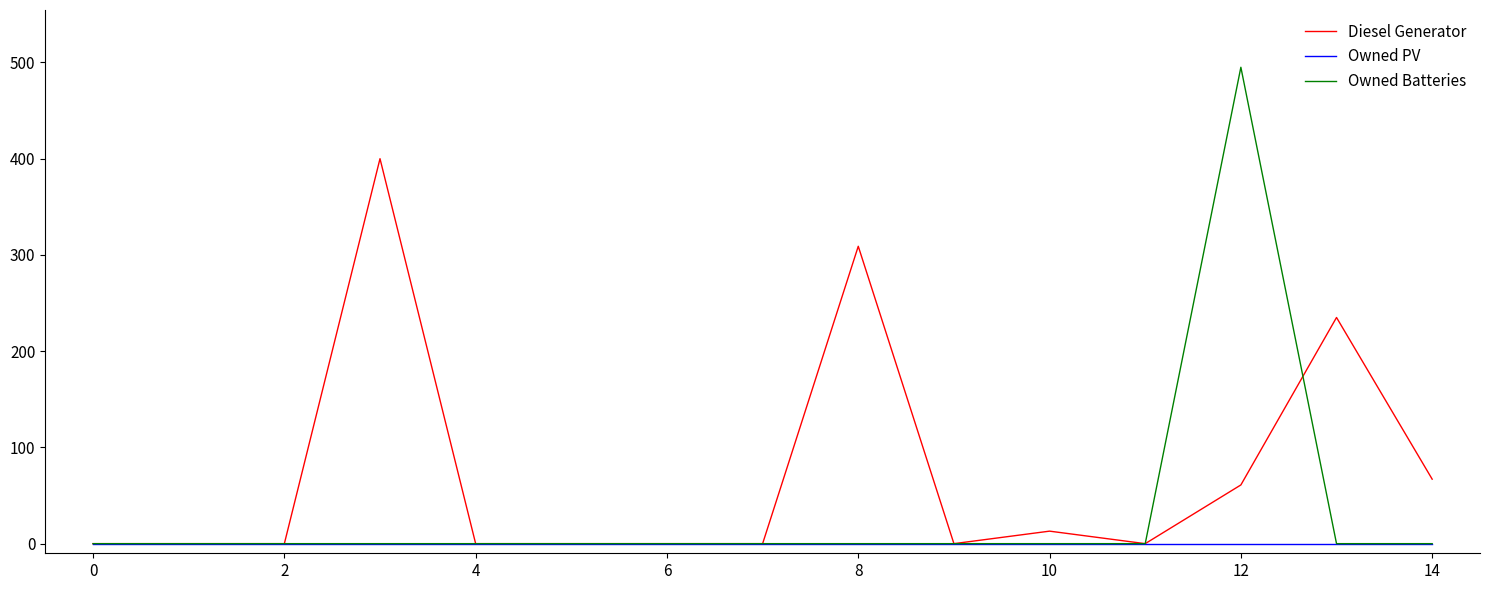

Which series has the largest range (max minus min)?

Owned Batteries